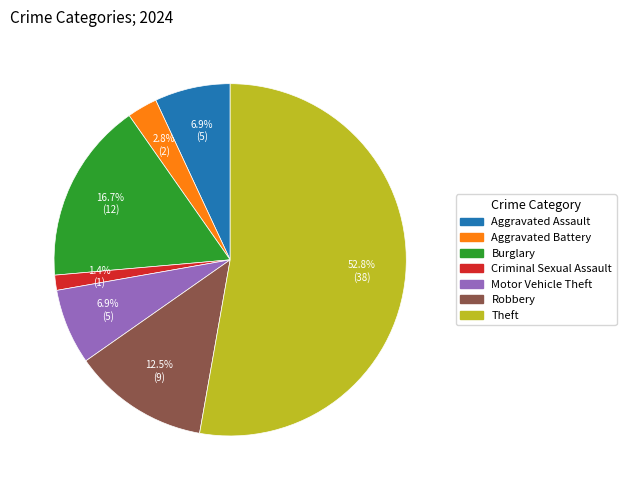

Does any single category account for the majority?

Yes